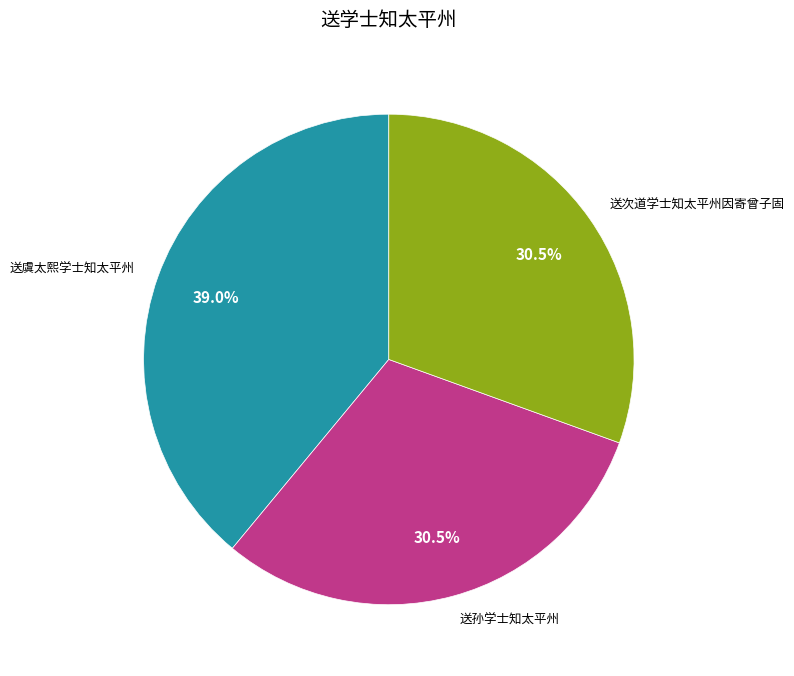

Count the number of slices in the pie.

3